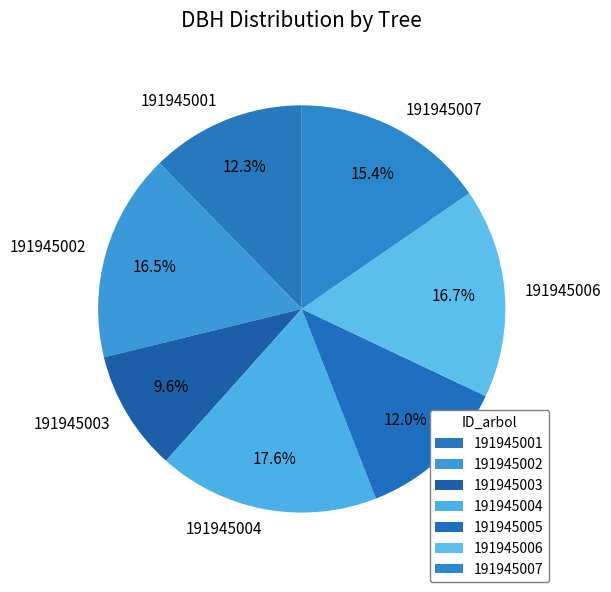

Count the number of slices in the pie.

7